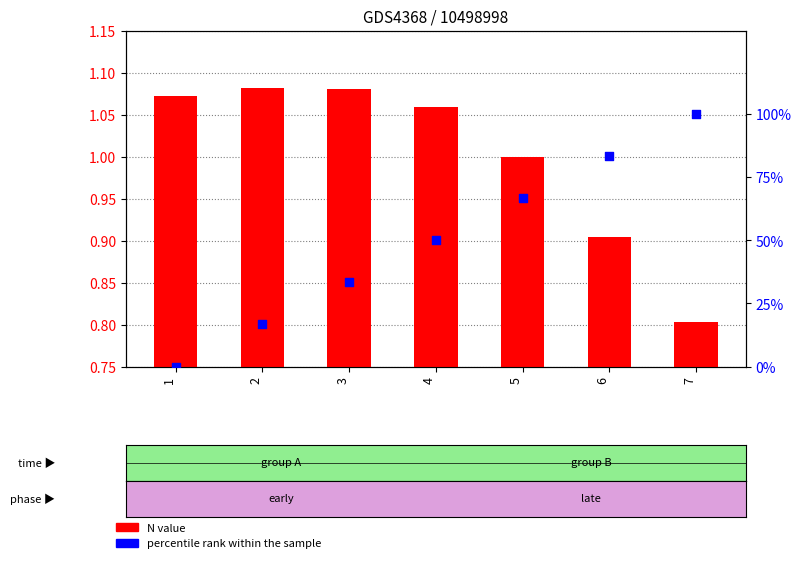

At how many categories does at least one series exceed 68?

2